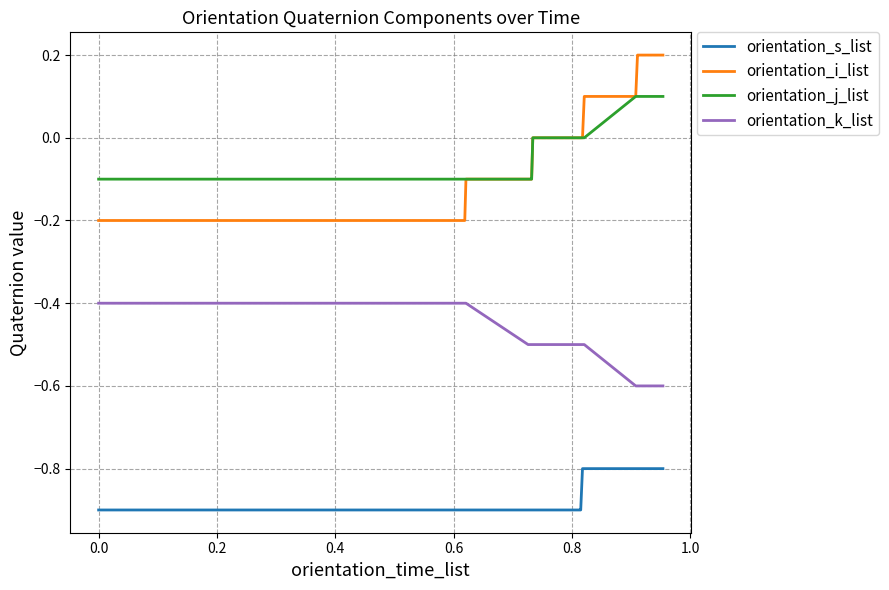

True or false: orientation_i_list and orientation_k_list intersect in this chart.

False